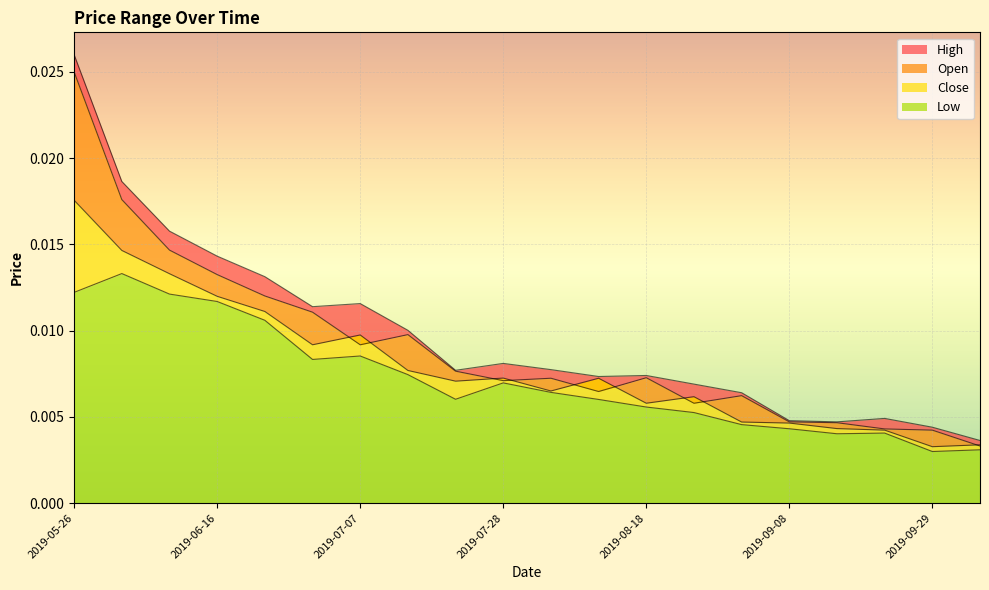

True or false: Close has a value of 0.0 at 2019-07-28.

False